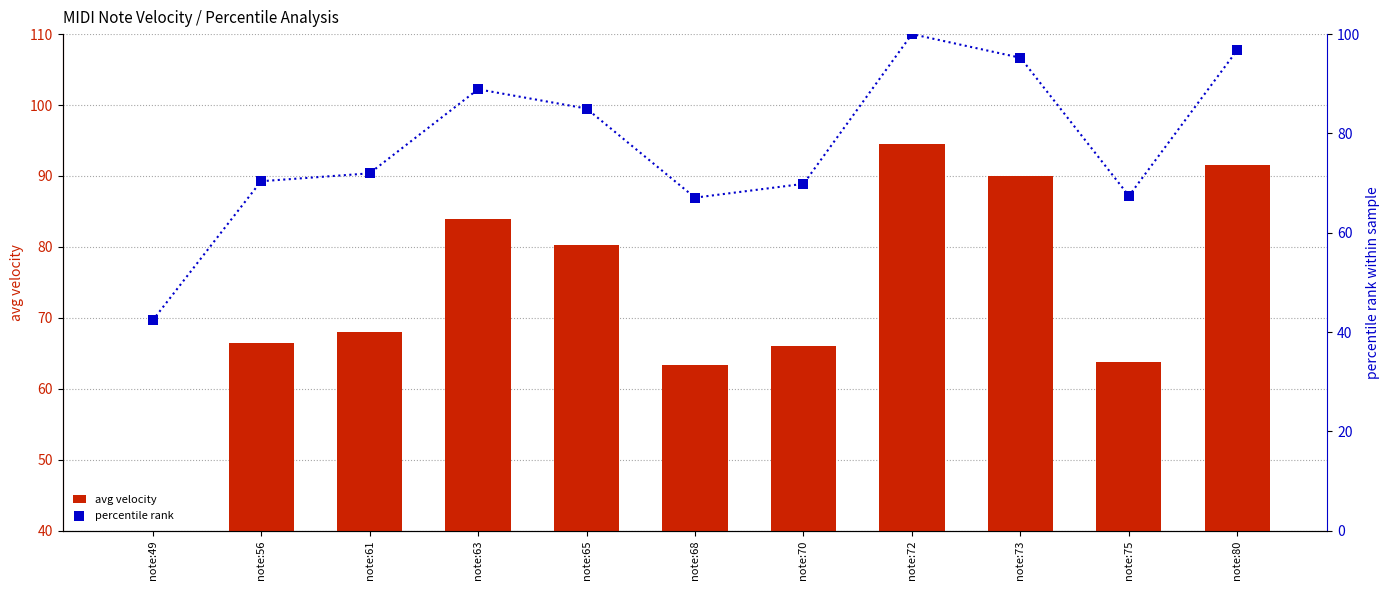

At which category is the sum across all series the highest?

note:72